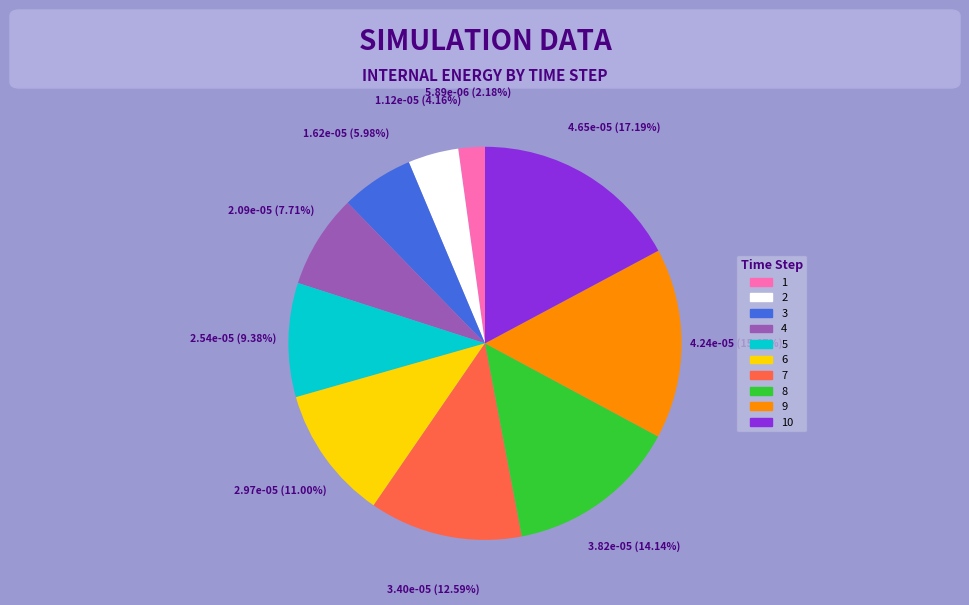

Does any single category account for the majority?

No